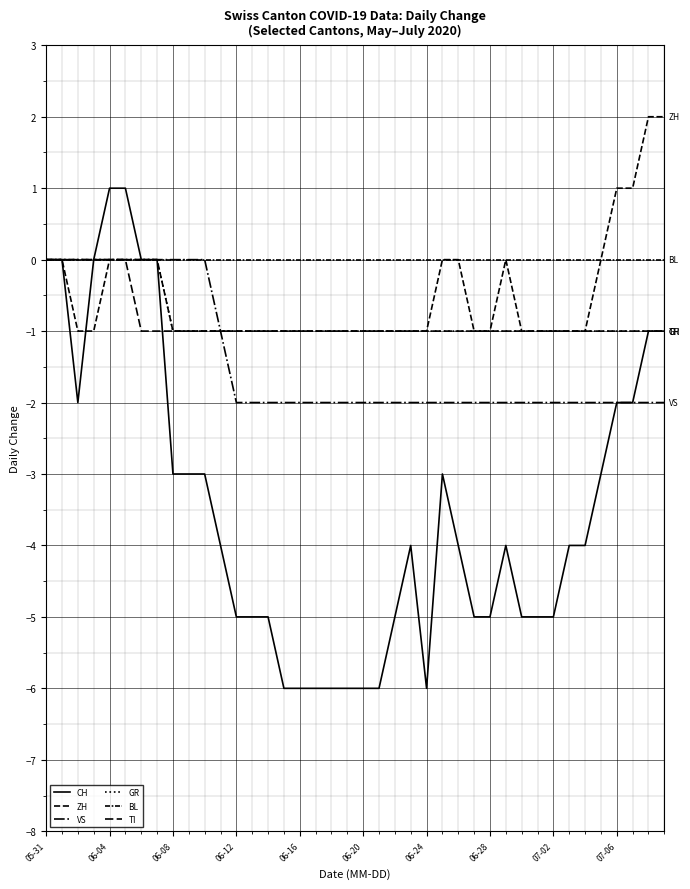

Does the chart have visible grid lines?

Yes